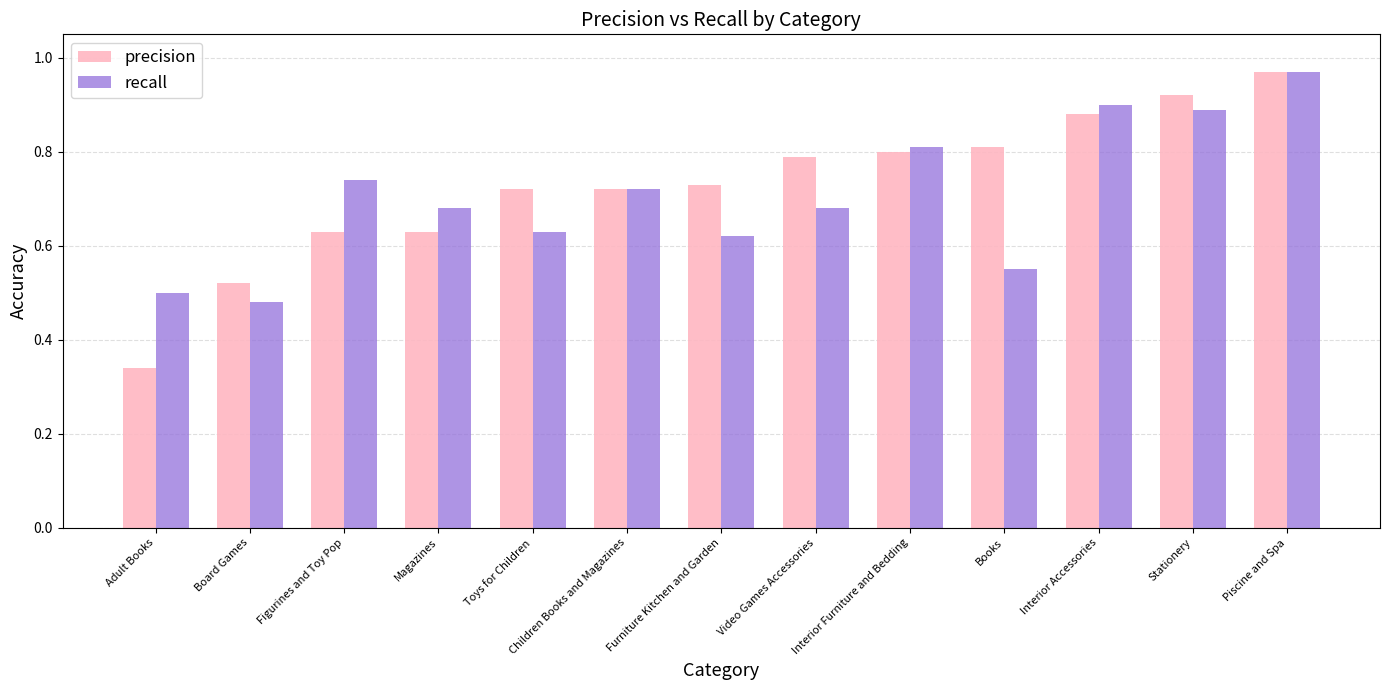

What is the sum of the precision values at Interior Furniture and Bedding and Interior Accessories?

1.7